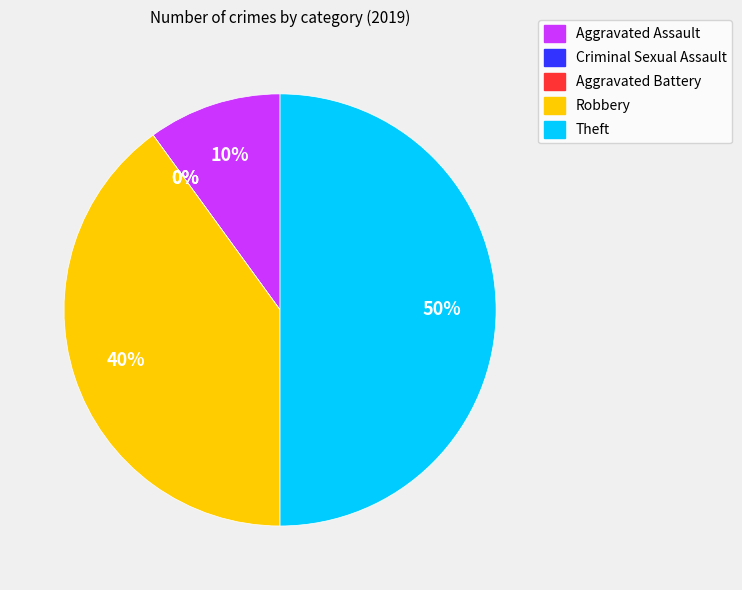

What portion of the pie excludes Aggravated Assault?

90.0%